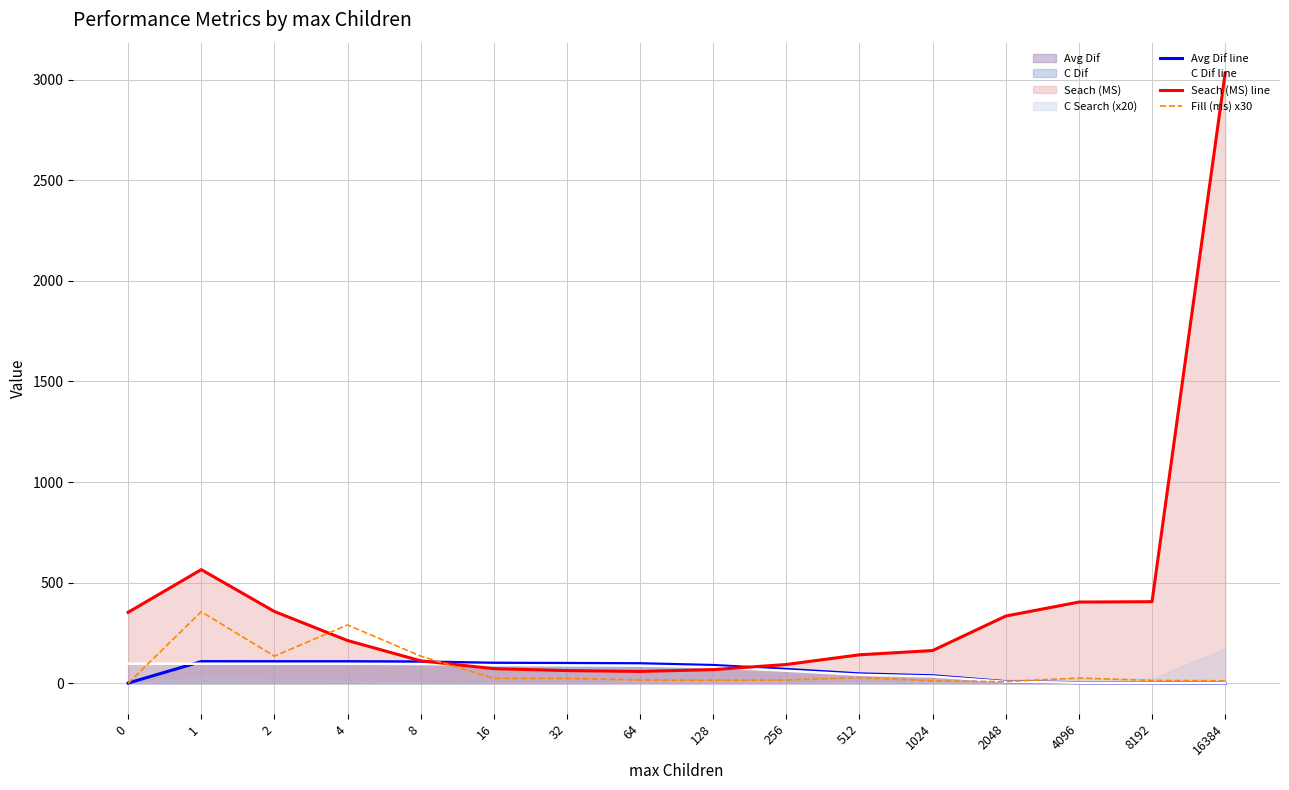

What is the value of the Fill (ms) x30 point at the 3rd from the left?

134.7